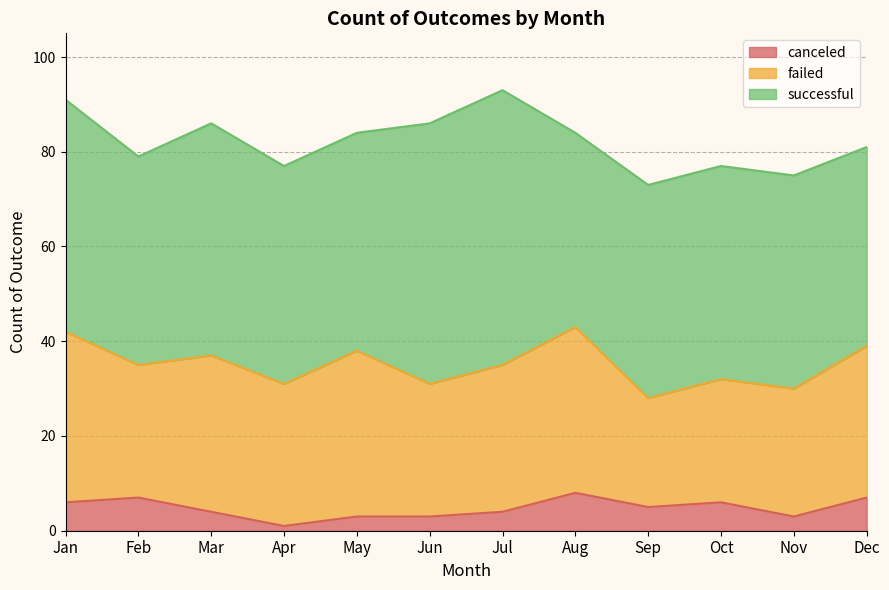

What is the value of the successful point at the 5th from the left?

46